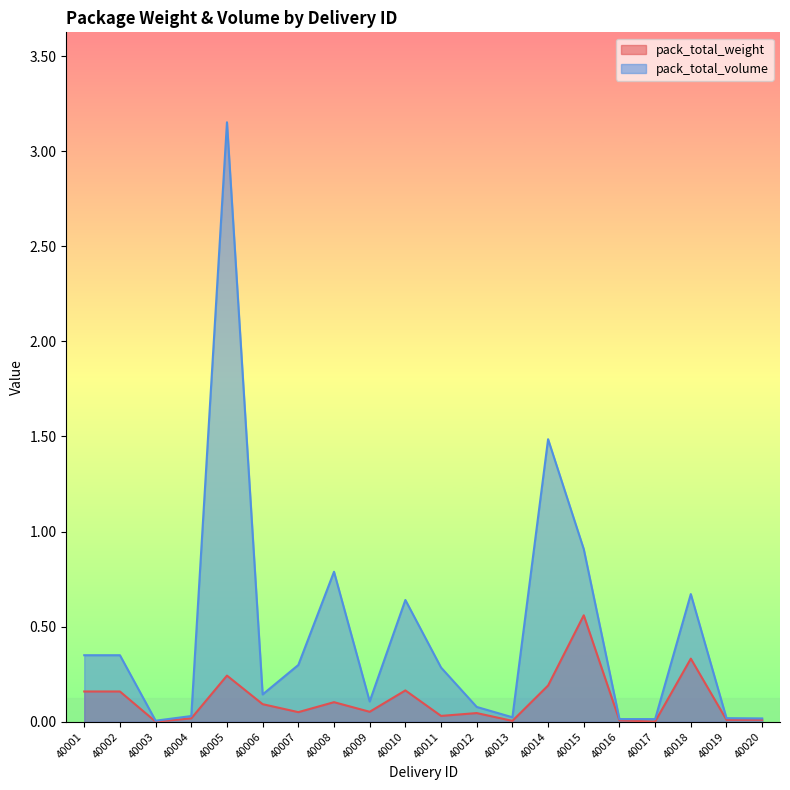

Does the chart have visible grid lines?

No